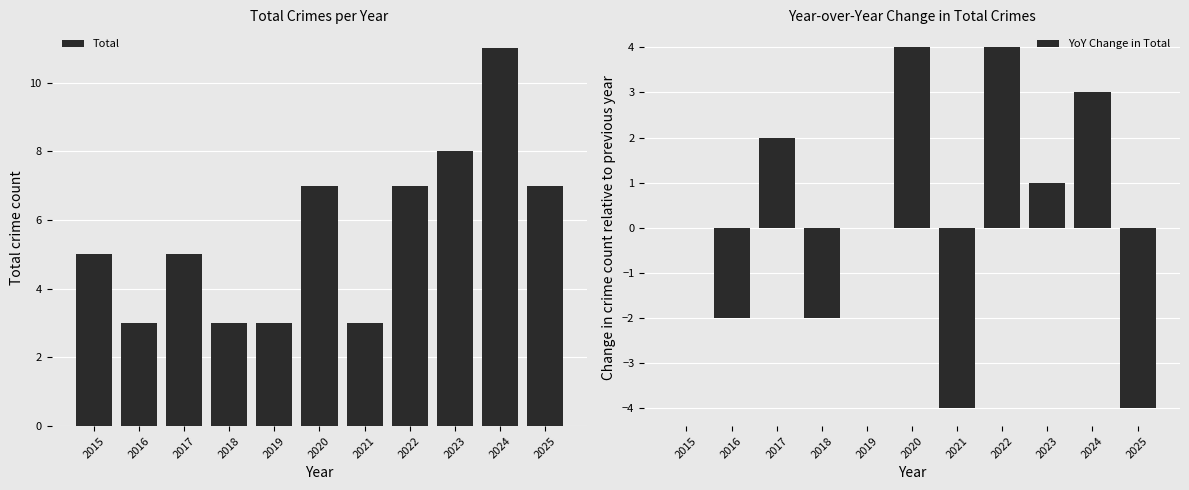

How many distinct data groups are displayed?

2